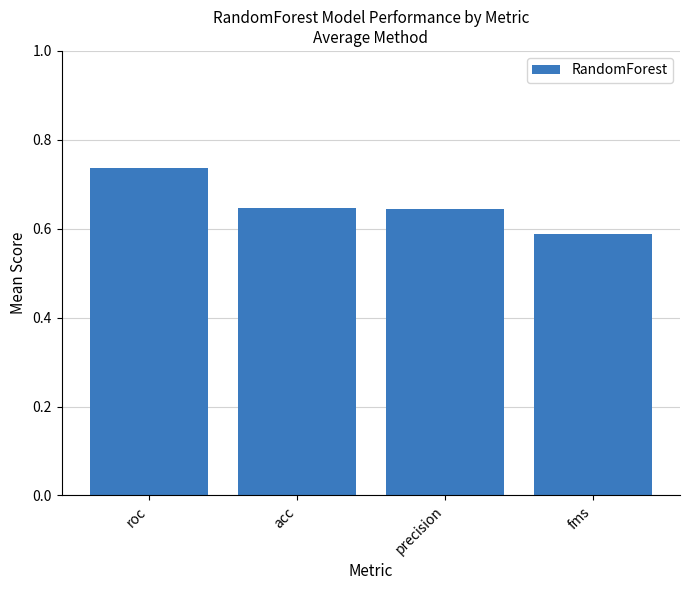

What is the sum of all values?

2.6